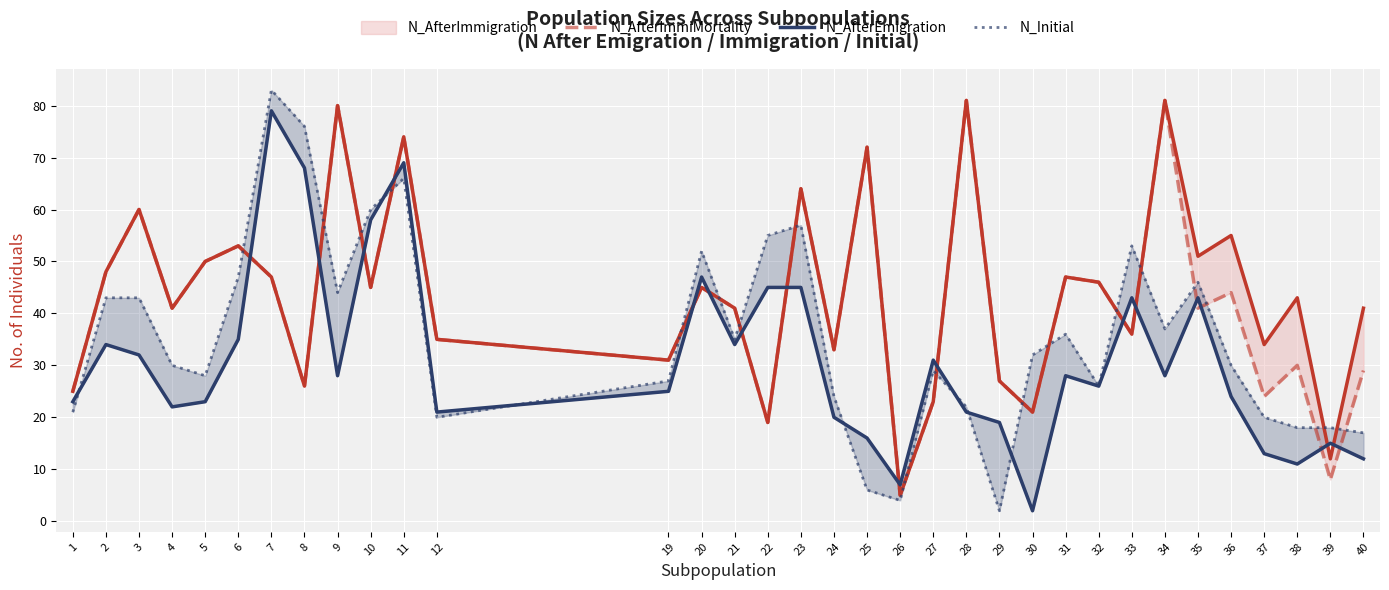

The value of N_AfterImmigration at 24 is 33. True or false?

True